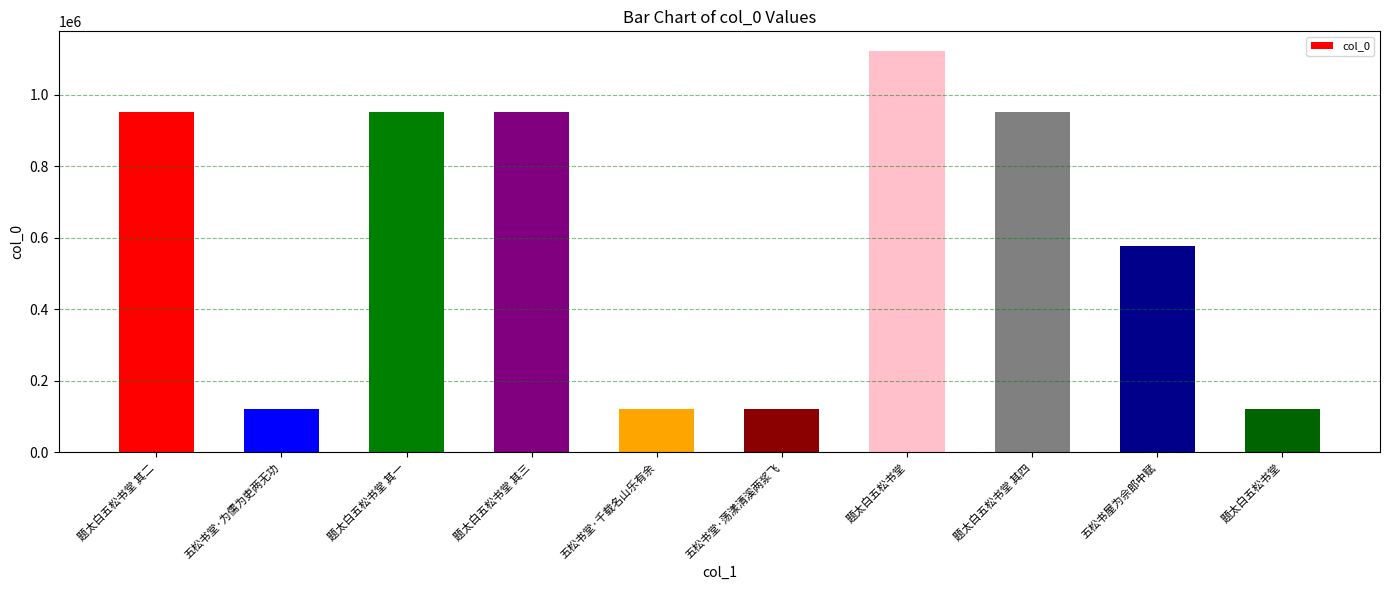

Is it true that the value at 题太白五松书堂 其一 is 953010?

True